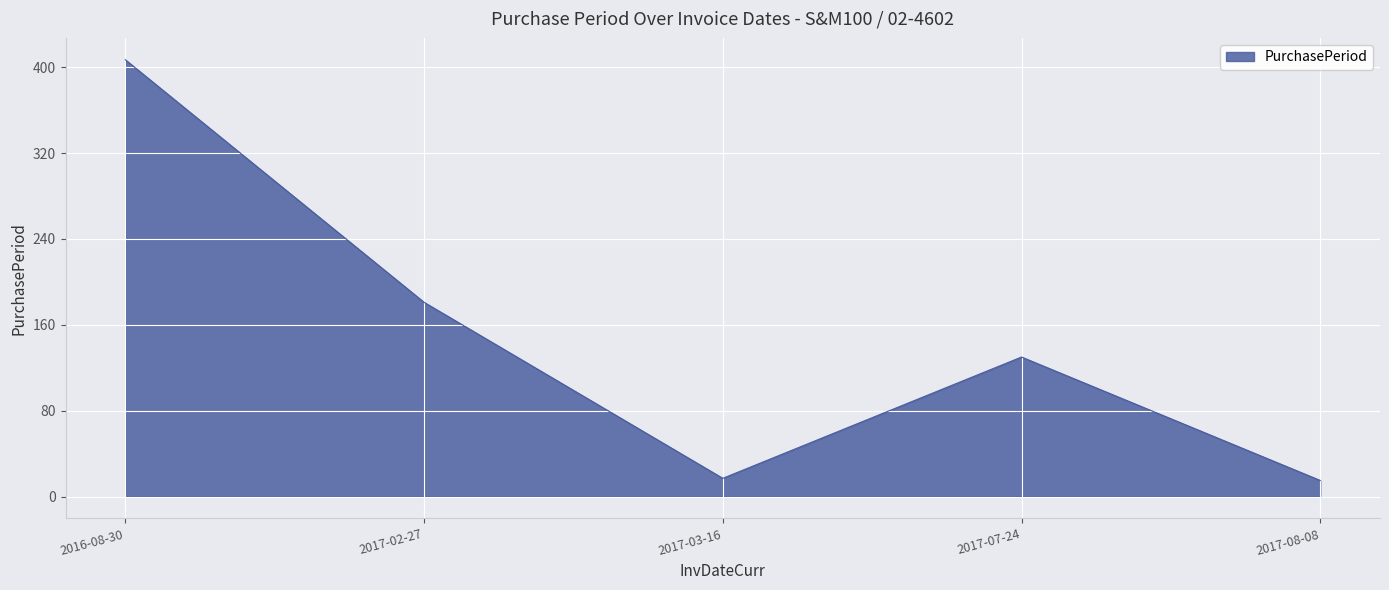

What position from the left is 2017-07-24?

4